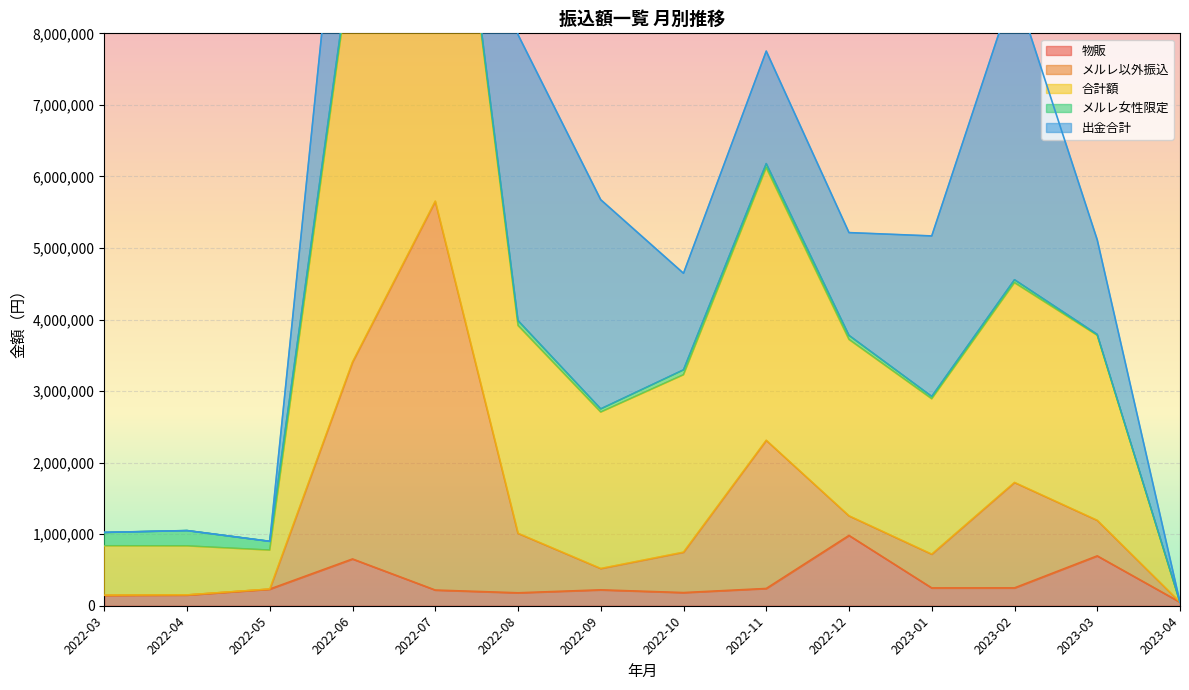

How many data points in 物販 are above 232600?

6